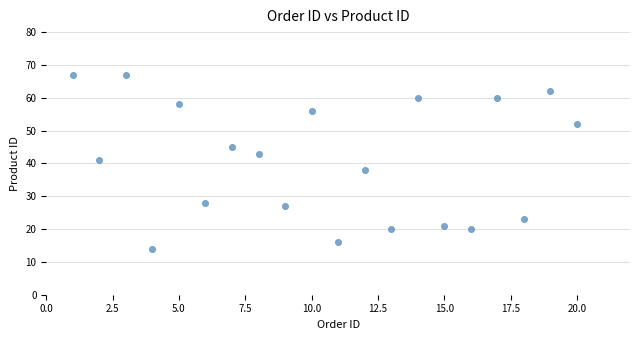

What is the range of X values (max minus min)?

19